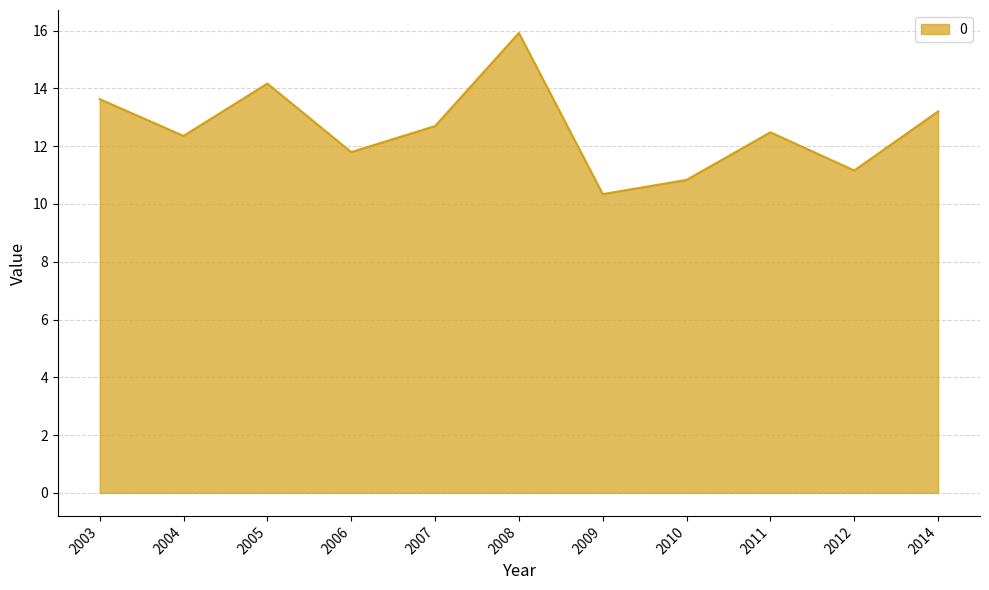

Reading left to right, what are all the values shown in this chart?

13.6	12.4	14.2	11.8	12.7	15.9	10.3	10.8	12.5	11.2	13.2